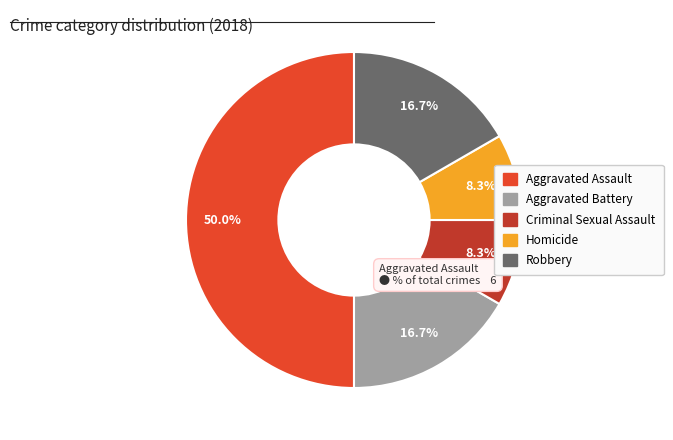

What percentage is the Aggravated Battery slice, to the nearest percent?

17%